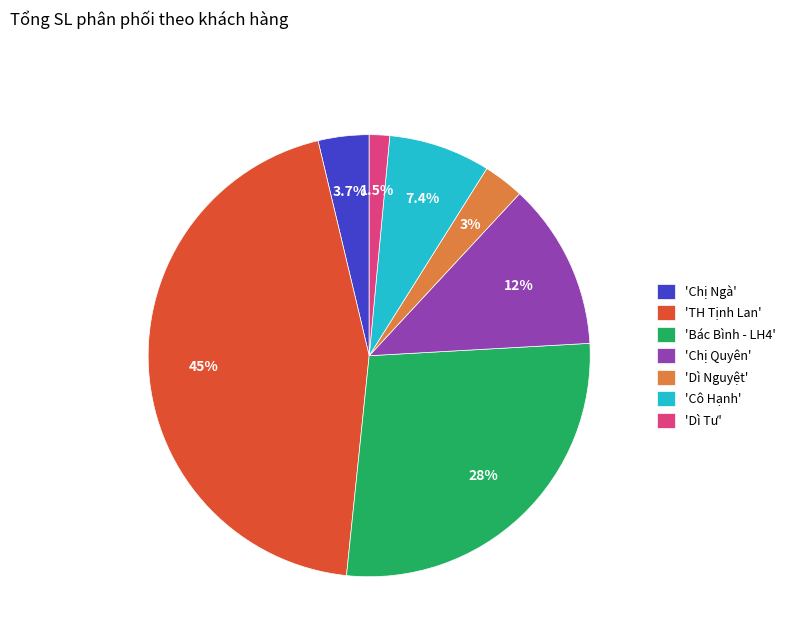

What is the ratio of the value at 'Chị Quyên' to the value at 'Bác Bình - LH4'?

0.4